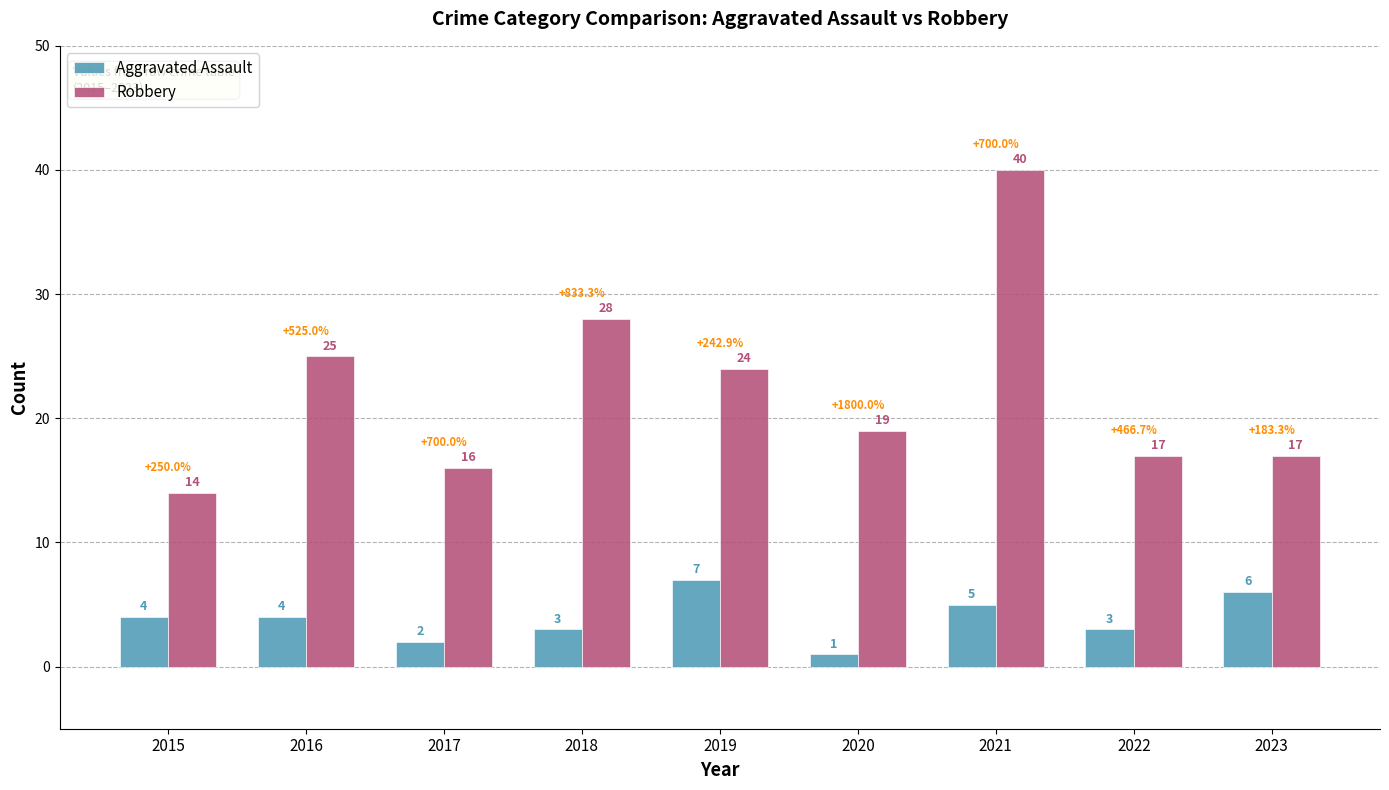

Where does the Robbery series first go above 19?

2016